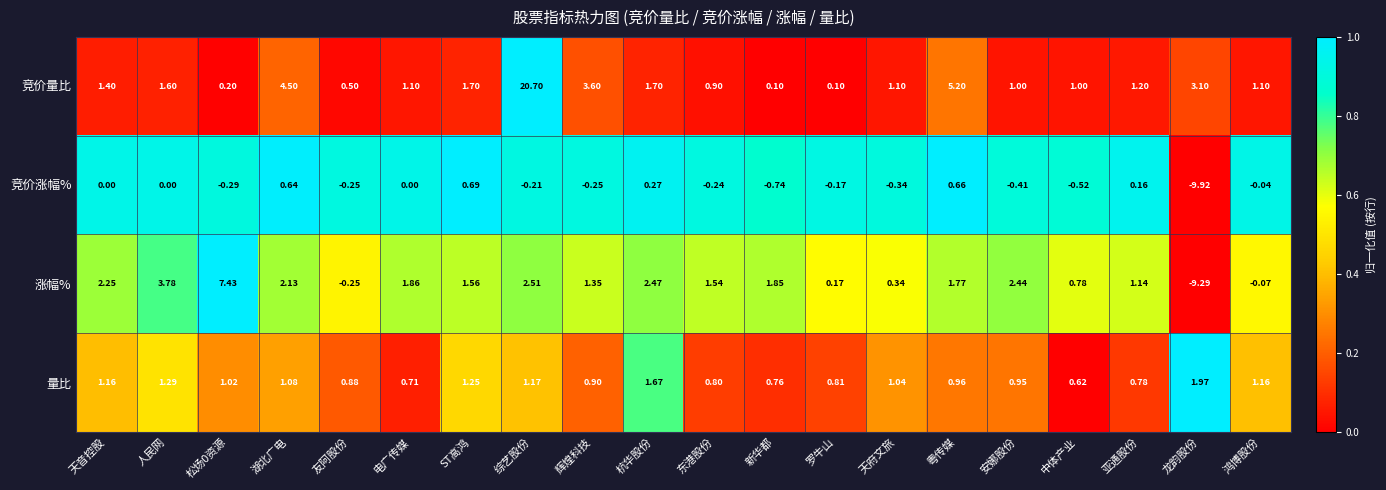

Where does the 竞价量比 series first go above 1?

天音控股